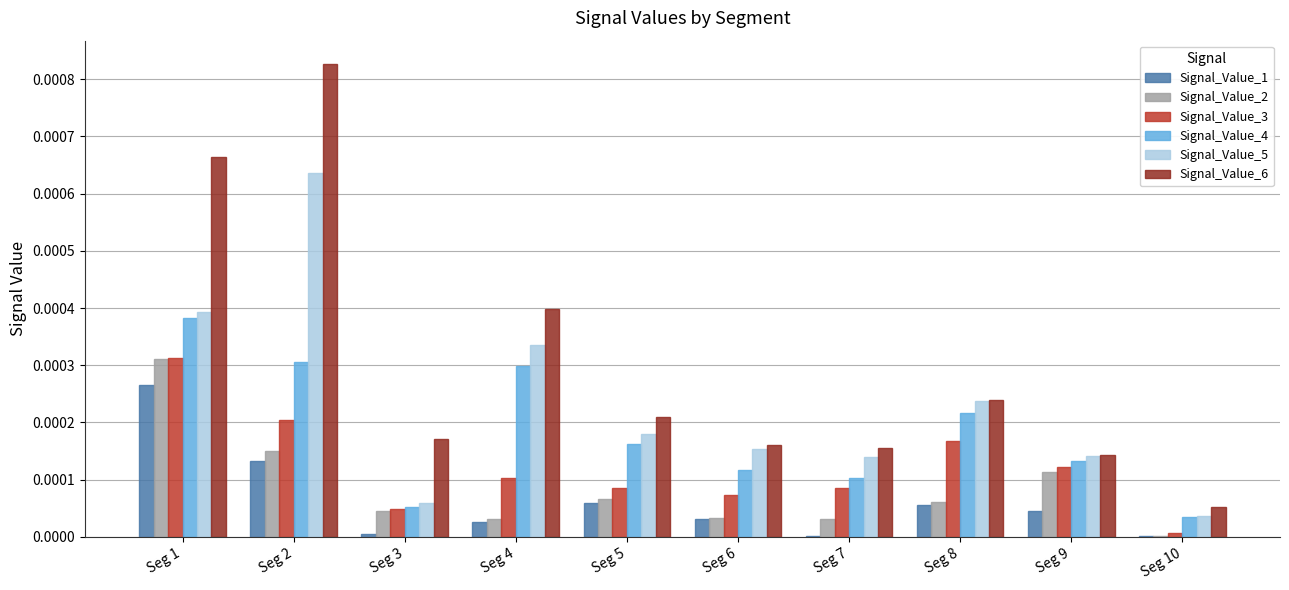

Between Seg 3 and Seg 4, which series saw the biggest shift?

Signal_Value_5